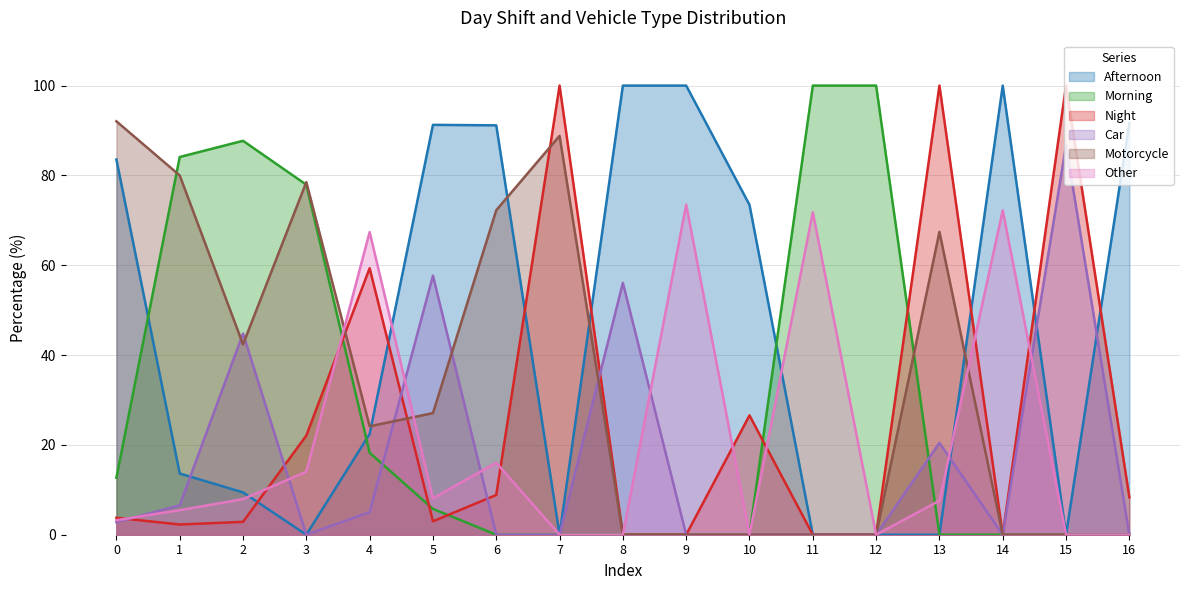

Reading left to right, what are all the values shown in this chart?

Afternoon: 0=83.5	1=13.6	2=9.4	3=0.0	4=22.4	5=91.3	6=91.1	7=0.0	8=100.0	9=100.0	10=73.4	11=0.0	12=0.0	13=0.0	14=100.0	15=0.0	16=91.7
Morning: 0=12.7	1=84.1	2=87.7	3=77.9	4=18.2	5=5.8	6=0.0	7=0.0	8=0.0	9=0.0	10=0.0	11=100.0	12=100.0	13=0.0	14=0.0	15=0.0	16=0.0
Night: 0=3.8	1=2.3	2=2.9	3=22.1	4=59.3	5=3.0	6=8.9	7=100.0	8=0.0	9=0.0	10=26.6	11=0.0	12=0.0	13=100.0	14=0.0	15=100.0	16=8.3
Car: 0=2.8	1=6.5	2=44.8	3=0.0	4=5.0	5=57.7	6=0.0	7=0.0	8=56.1	9=0.0	10=0.0	11=0.0	12=0.0	13=20.5	14=0.0	15=86.7	16=0.0
Motorcycle: 0=92.0	1=80.0	2=42.4	3=78.5	4=24.1	5=27.1	6=72.2	7=88.8	8=0.0	9=0.0	10=0.0	11=0.0	12=0.0	13=67.4	14=0.0	15=0.0	16=0.0
Other: 0=3.2	1=5.5	2=7.9	3=14.0	4=67.4	5=8.1	6=16.0	7=0.0	8=0.0	9=73.5	10=0.0	11=71.8	12=0.0	13=7.6	14=72.2	15=0.0	16=0.0